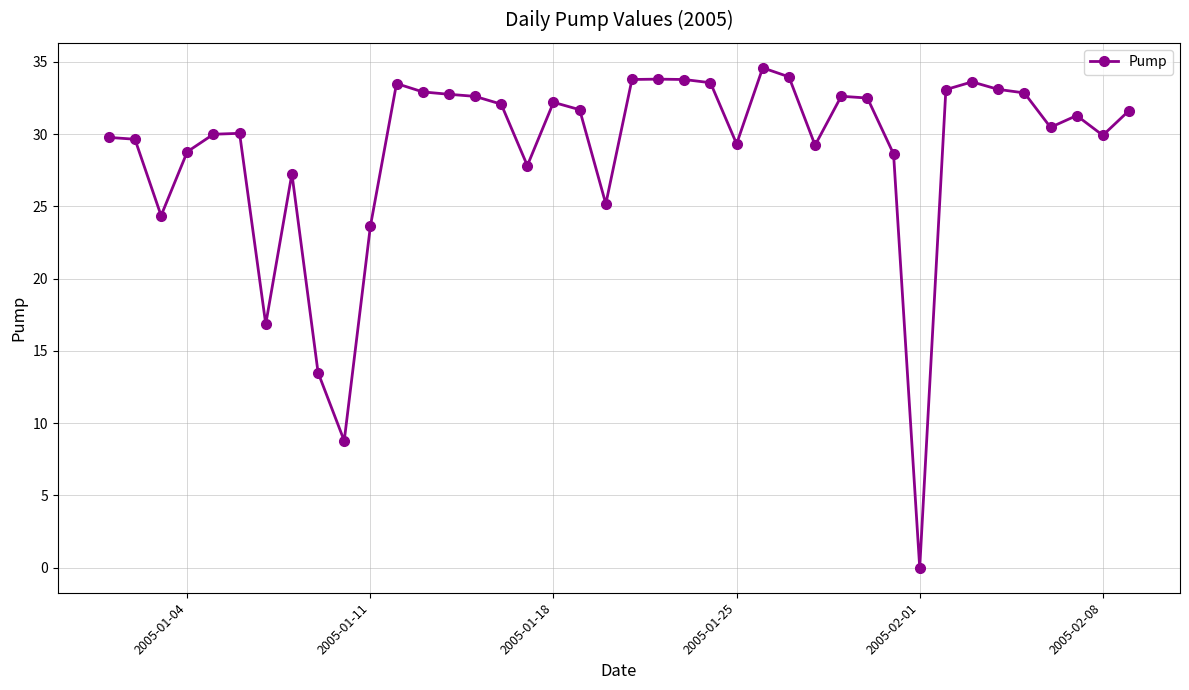

What is the value of the 7th point from the left?

16.9